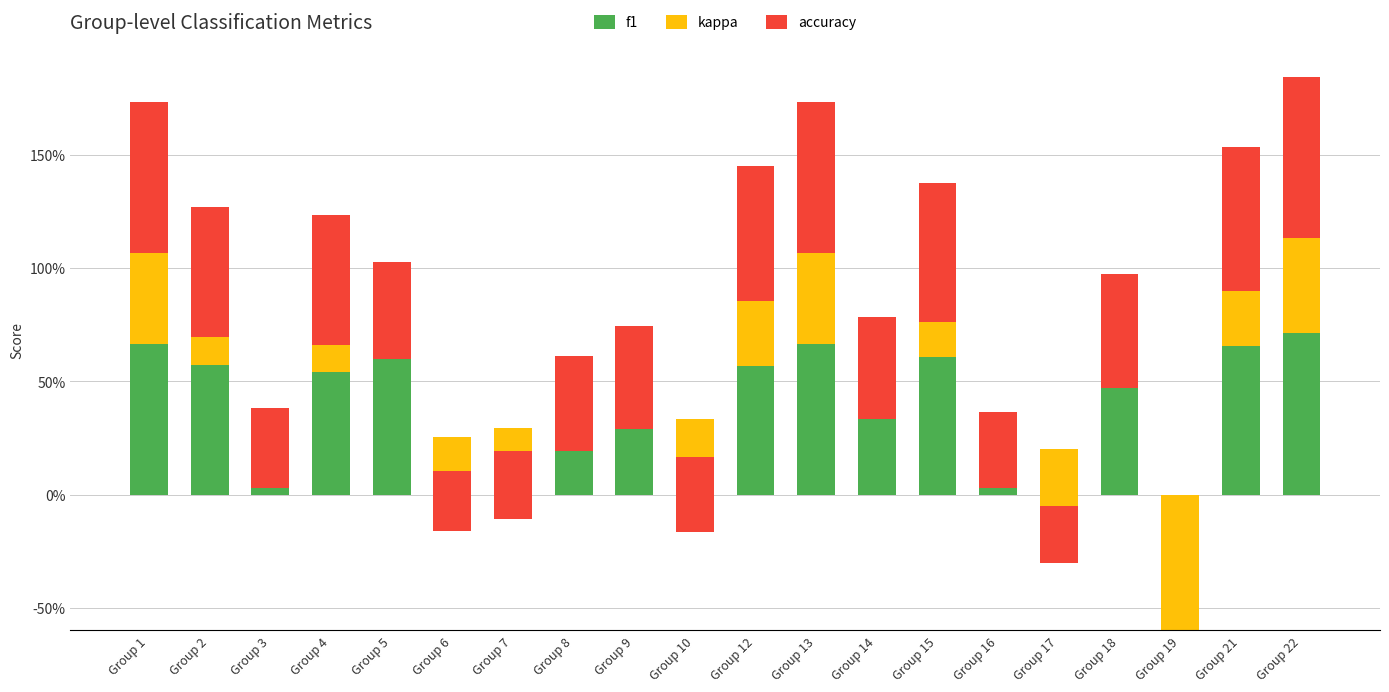

What is the average value of the accuracy series?

0.5